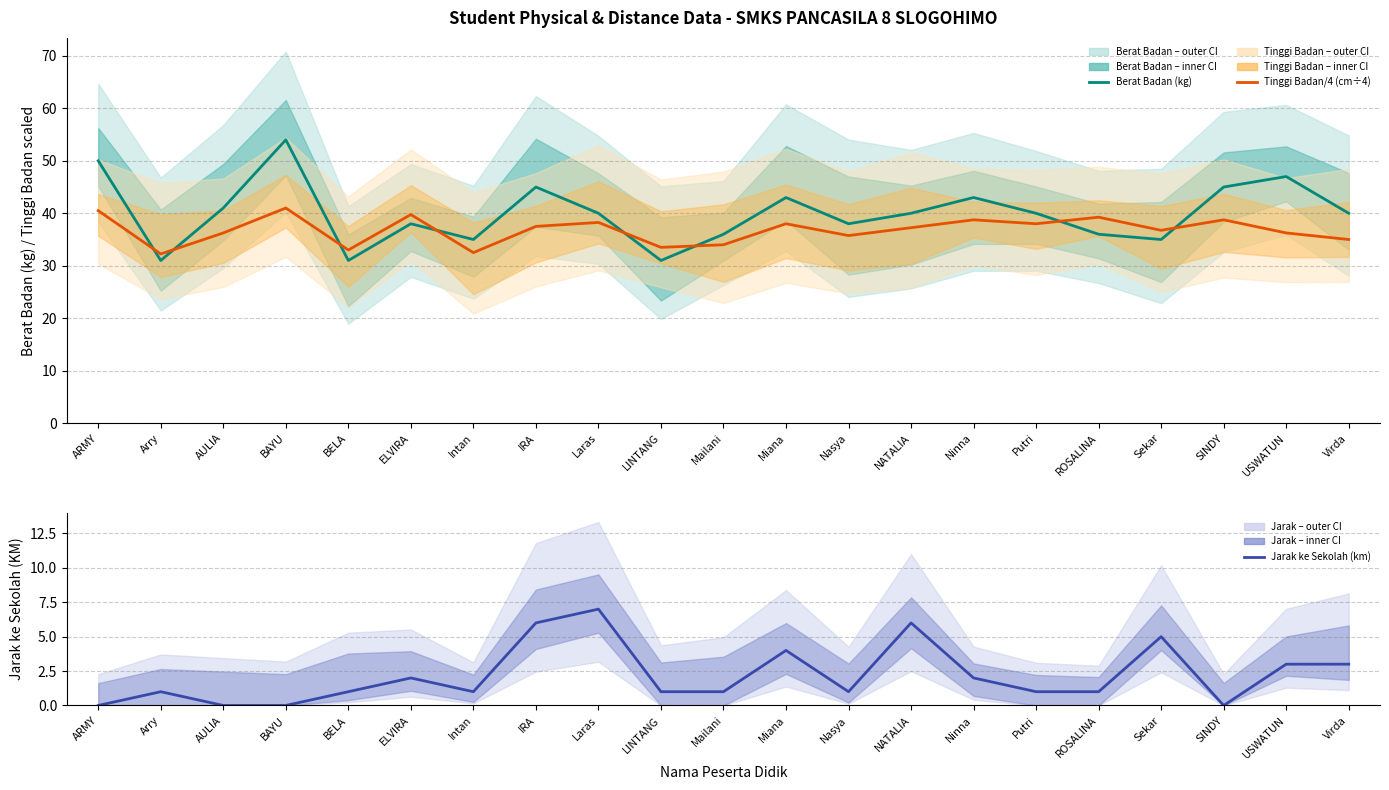

At which category is the sum across all series the highest?

BAYU